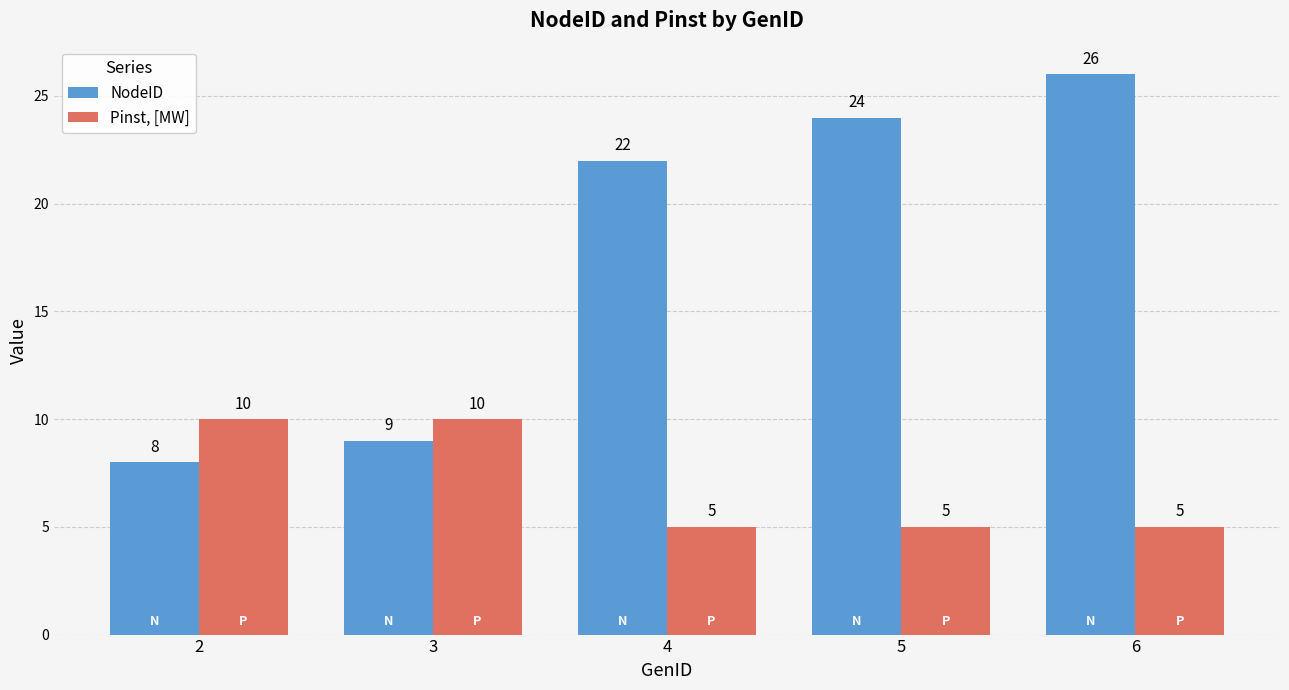

What are all the series names shown in the legend?

NodeID, Pinst, [MW]